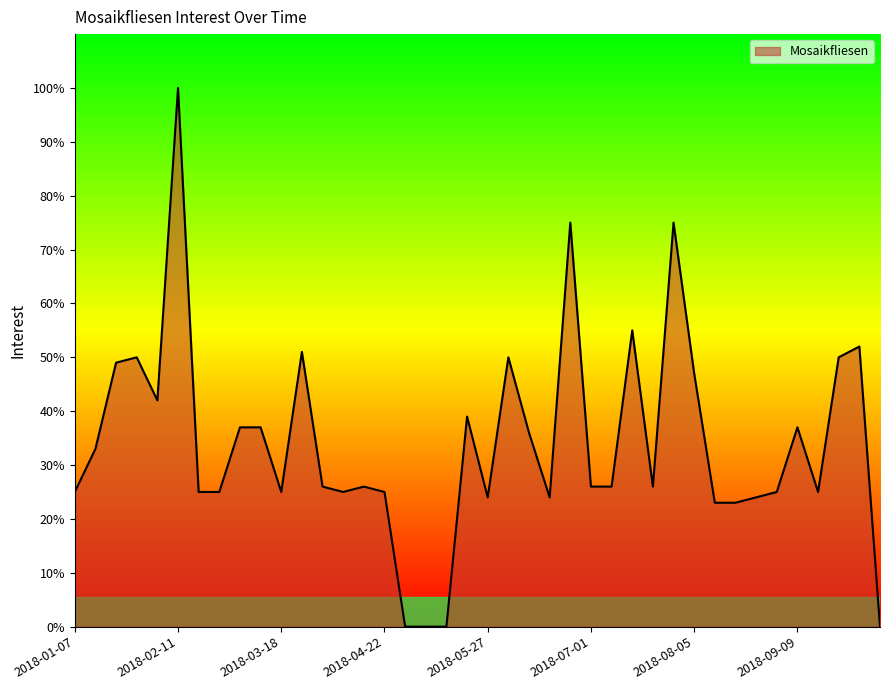

What is the maximum value shown in the chart?

100